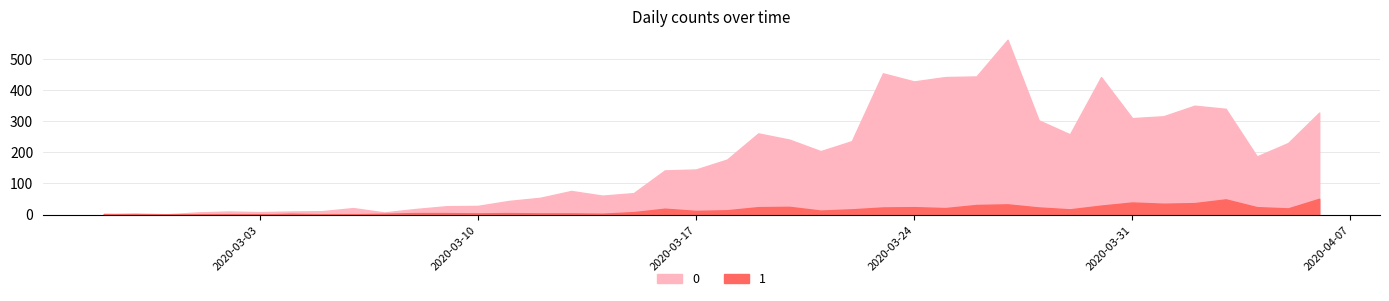

At which label does 0 reach its peak?

2020-03-27